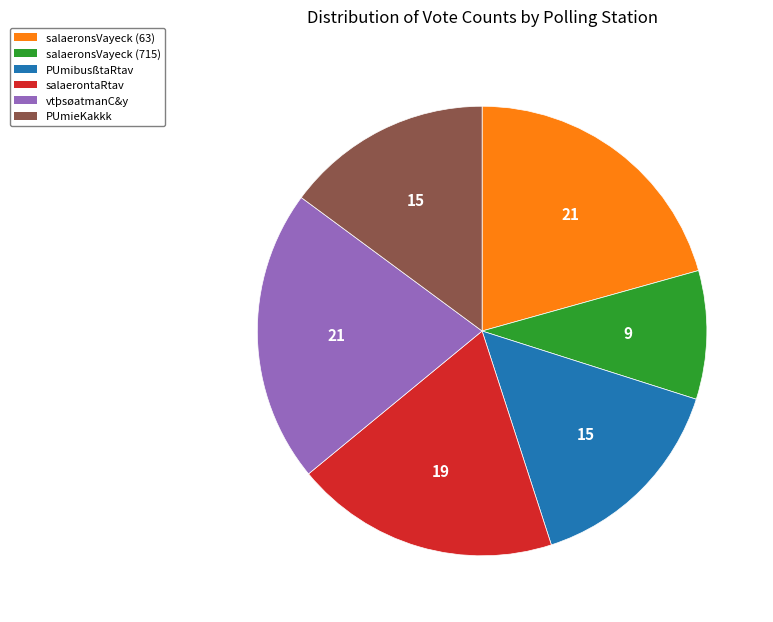

Which has a higher value, PUmibusßtaRtav or vtþsøatmanC&y?

vtþsøatmanC&y